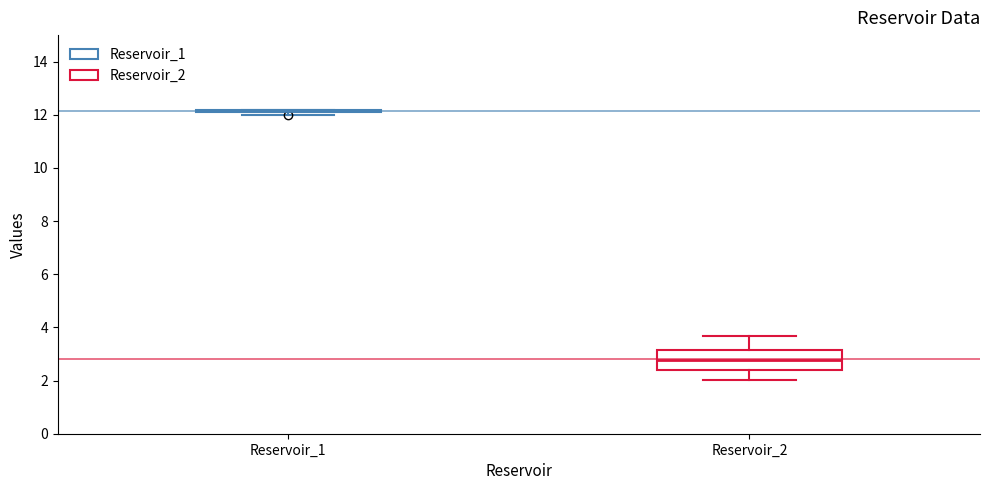

Comparing the boxes themselves (not the whiskers), which one is the tallest?

Reservoir_2